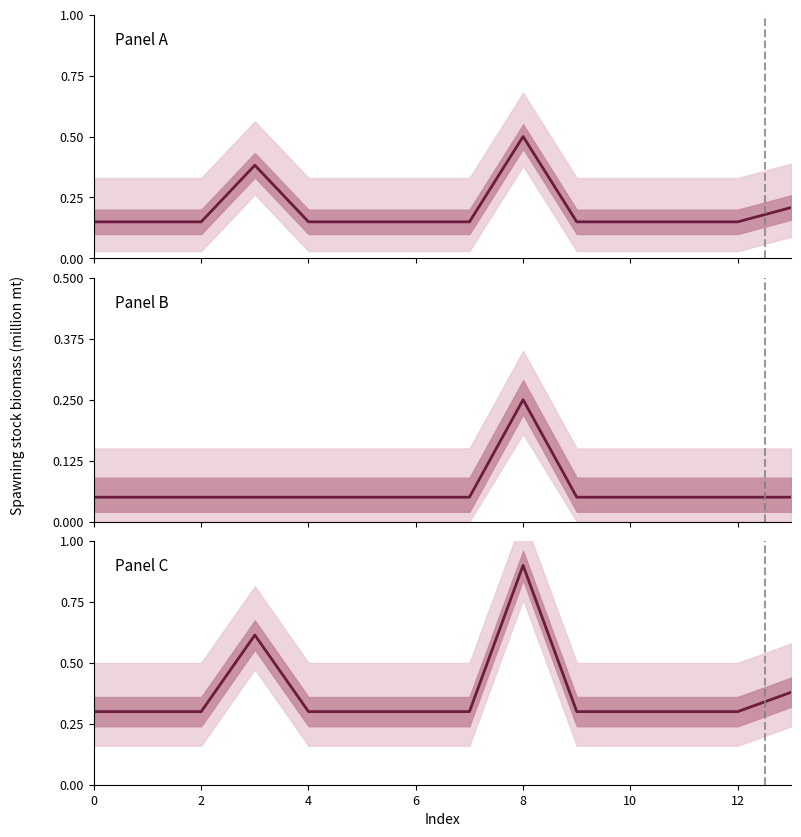

The chart shows a value of 0.1 at 6. True or false?

False